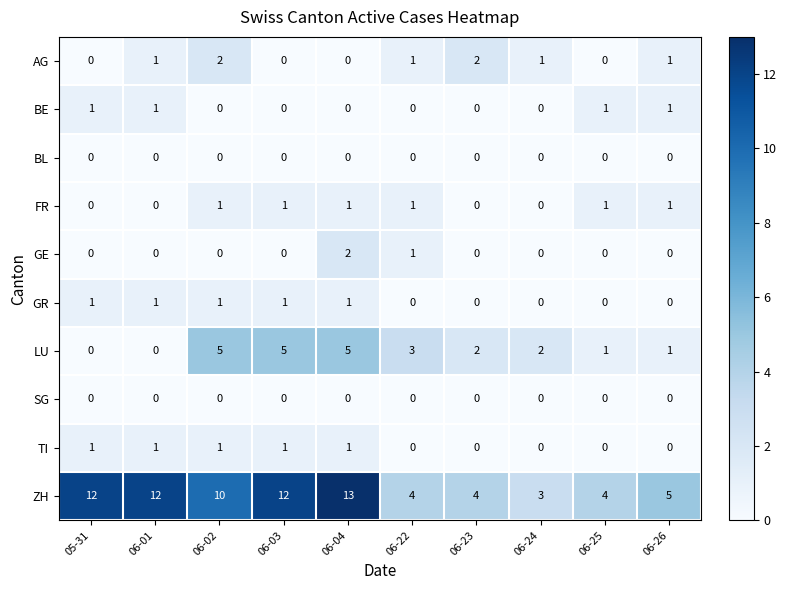

Is it true that ZH equals 17 at 06-03?

False